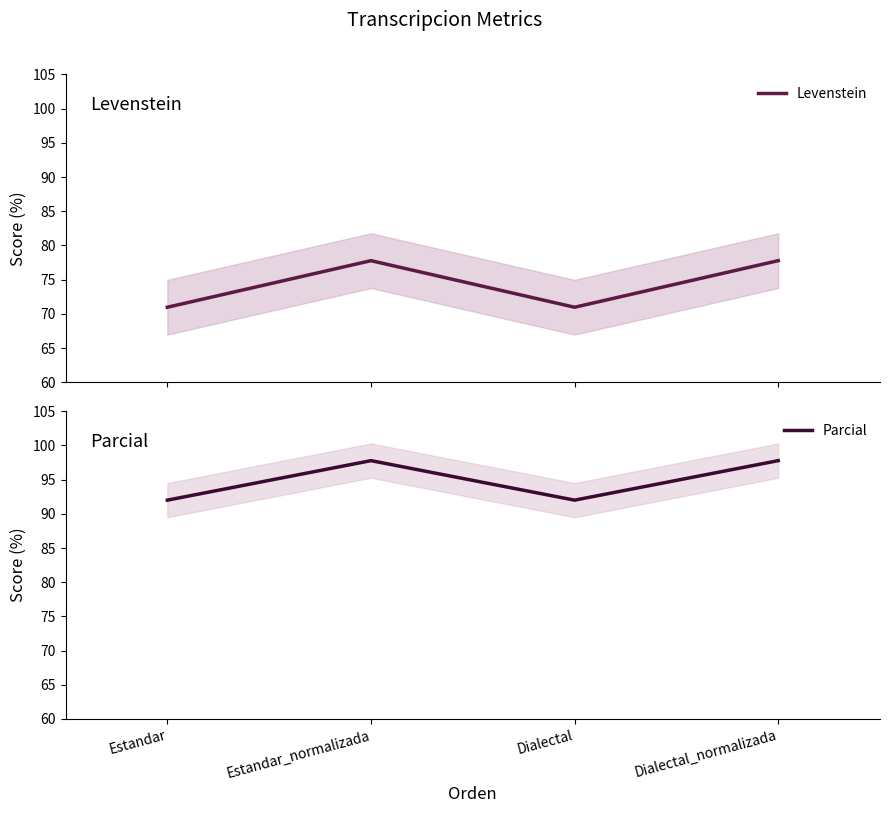

Which category has the lowest value across all series?

Estandar